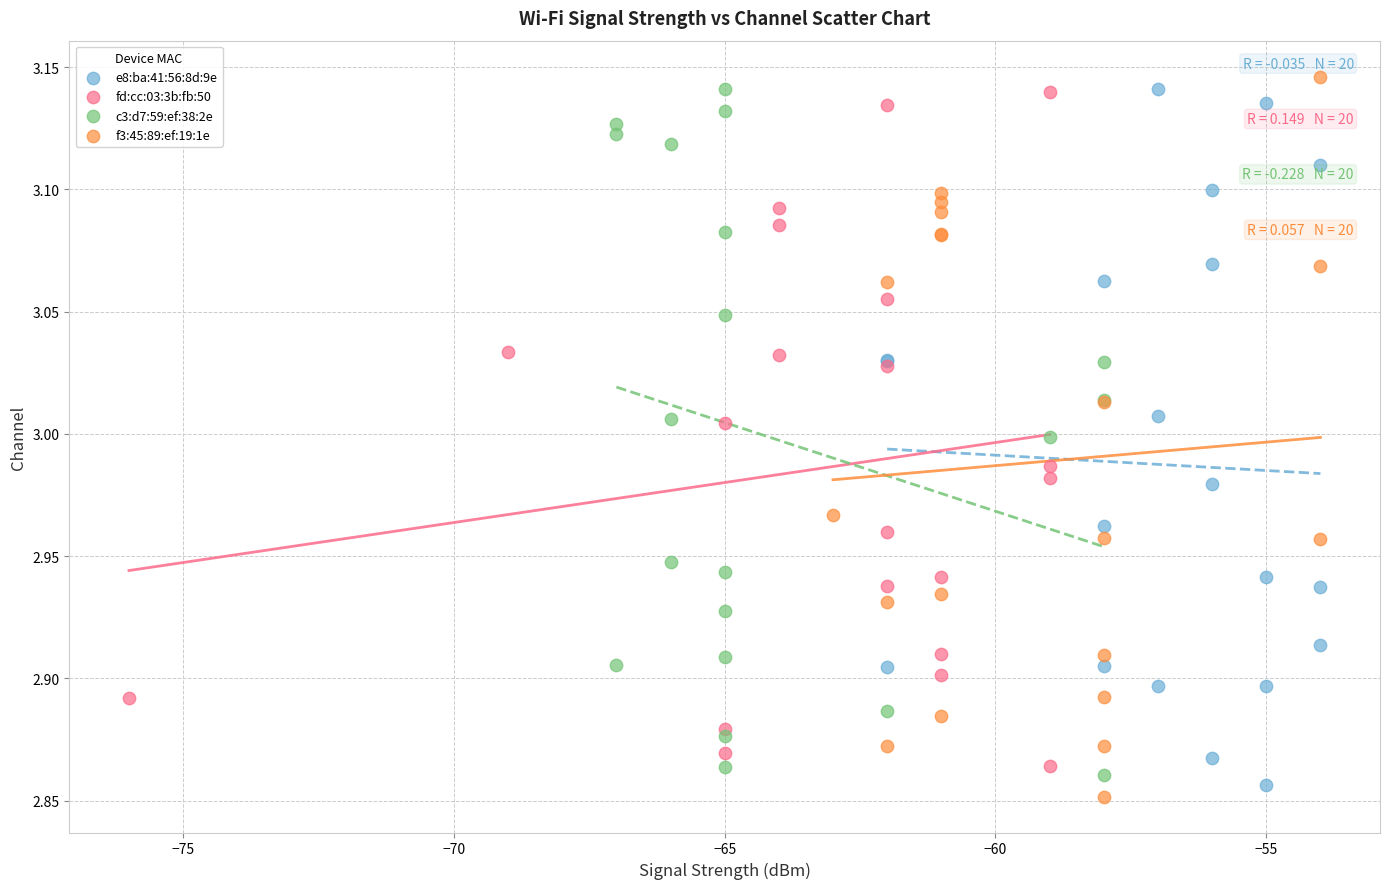

What are all the series names shown in the legend?

e8:ba:41:56:8d:9e, fd:cc:03:3b:fb:50, c3:d7:59:ef:38:2e, f3:45:89:ef:19:1e